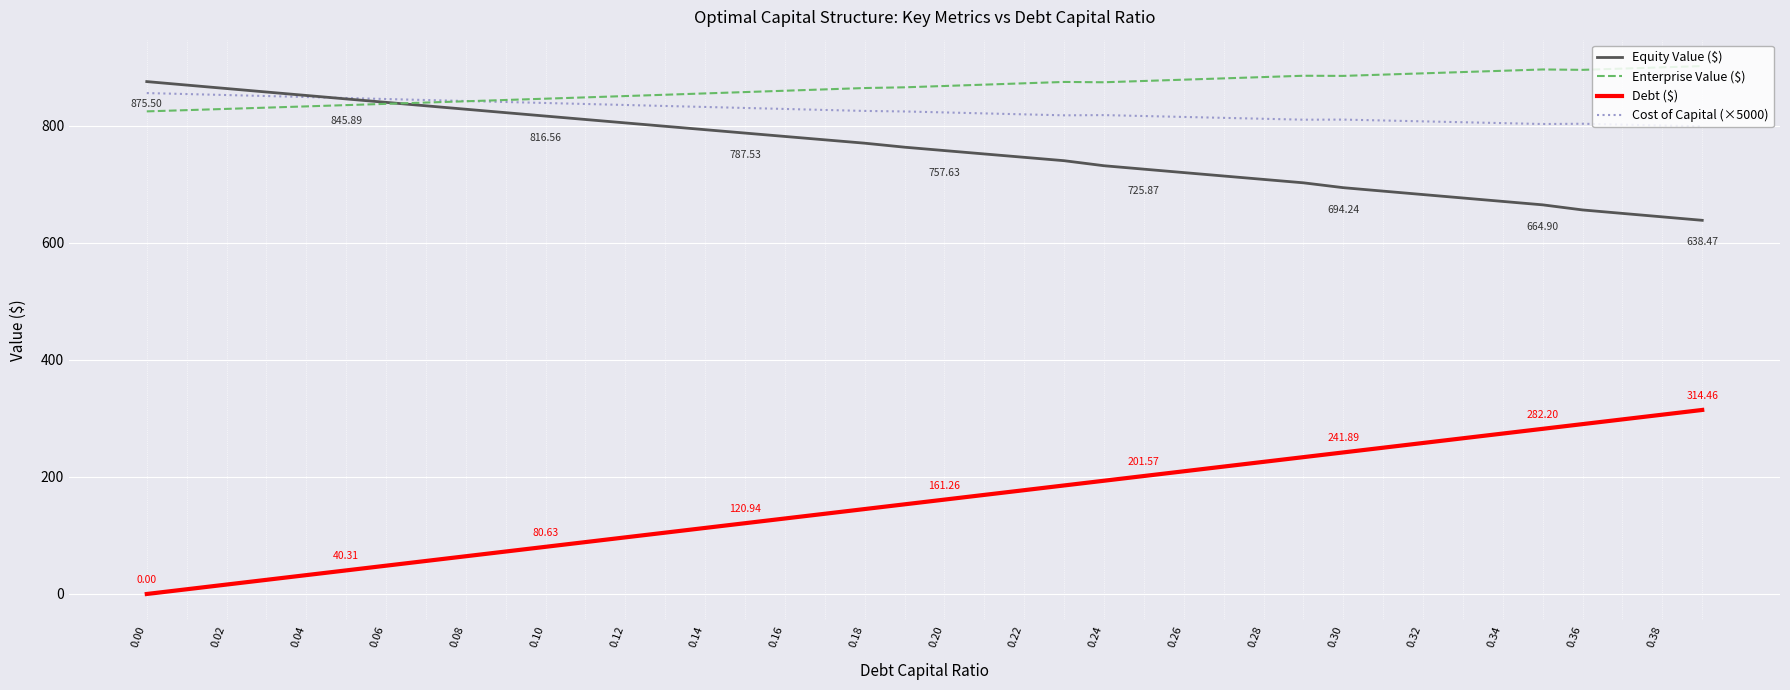

True or false: Debt ($) and Cost of Capital (×5000) cross at least once.

False